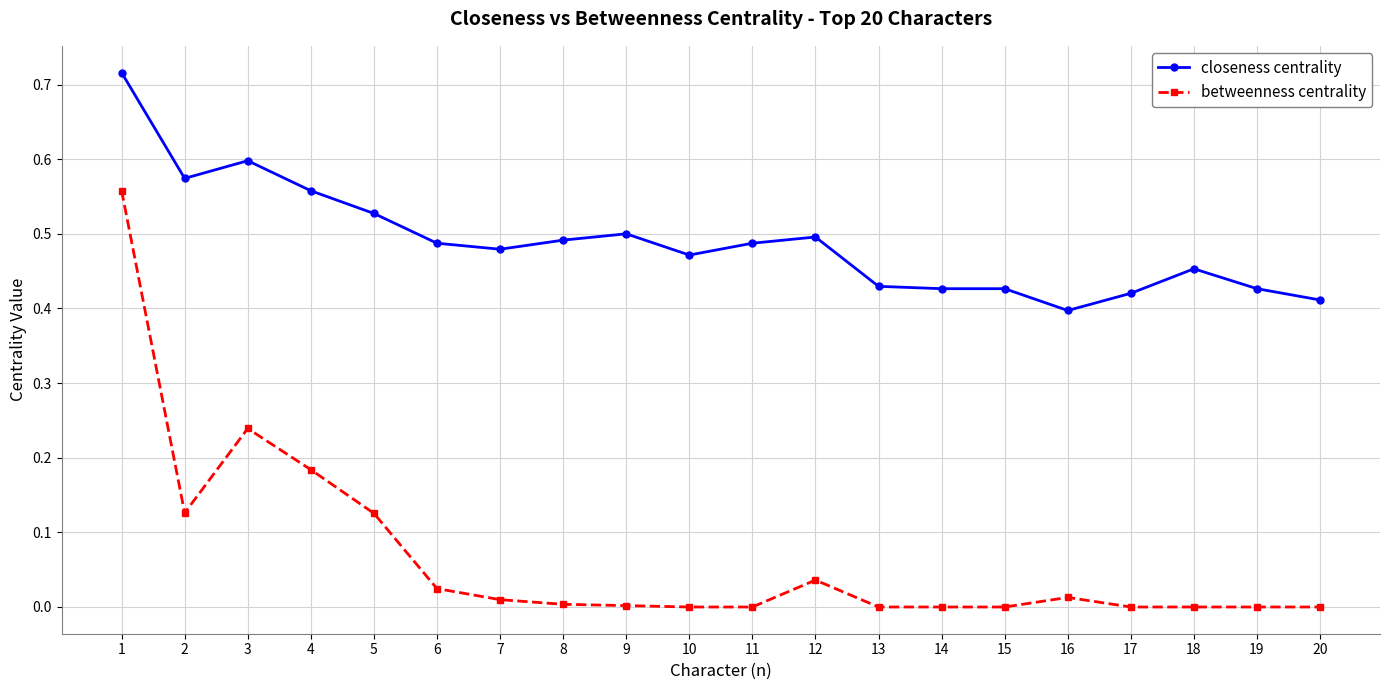

Which series has the largest range (max minus min)?

betweenness centrality